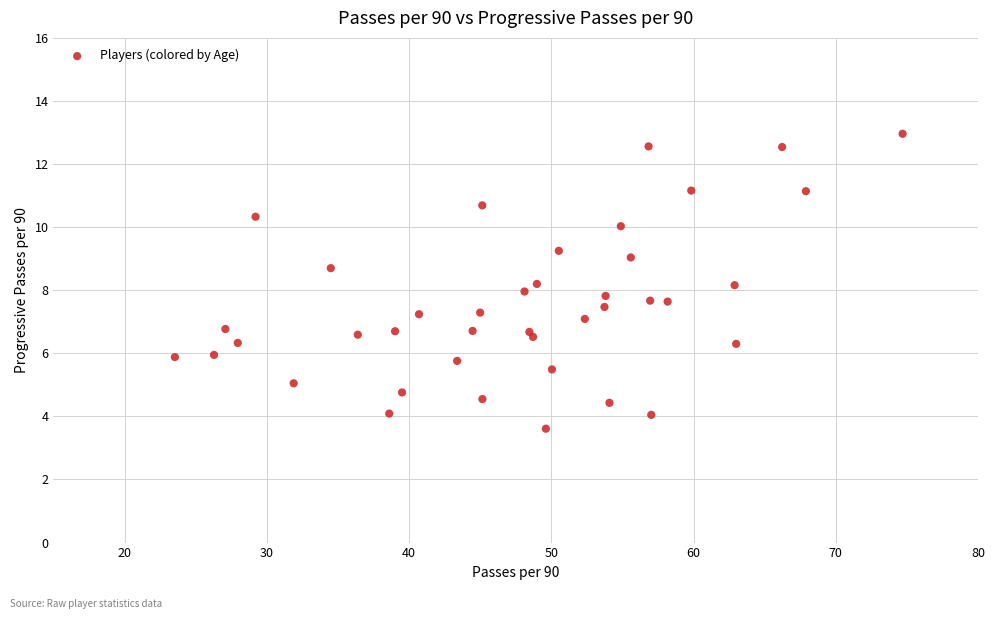

What is the range of X values (max minus min)?

51.2